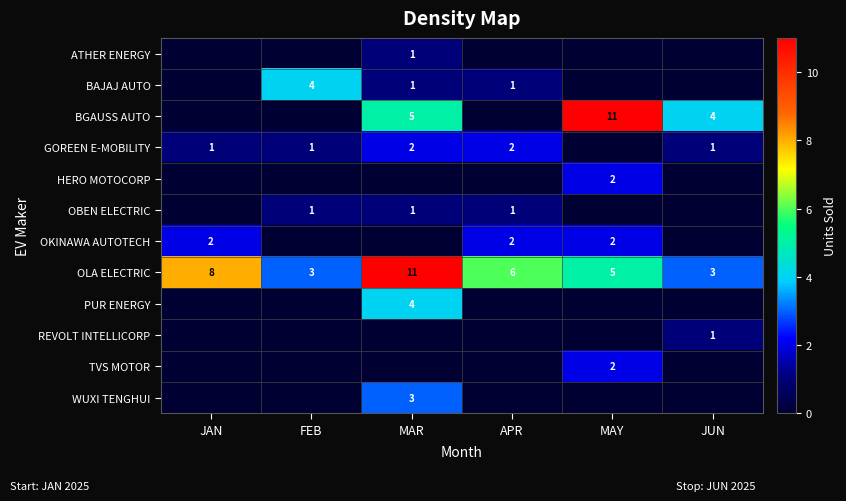

What is the difference between the second highest and second lowest values in the OLA ELECTRIC series?

5